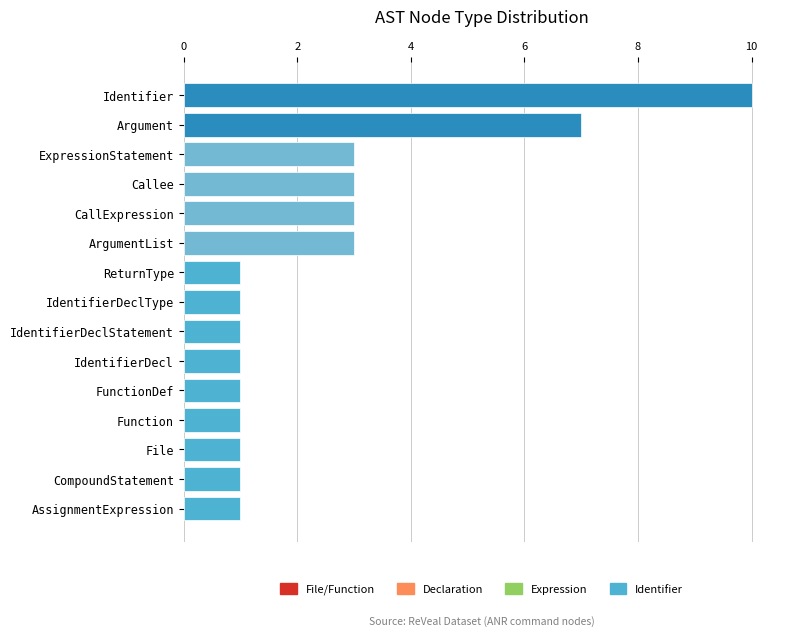

What is the maximum value shown in the chart?

10